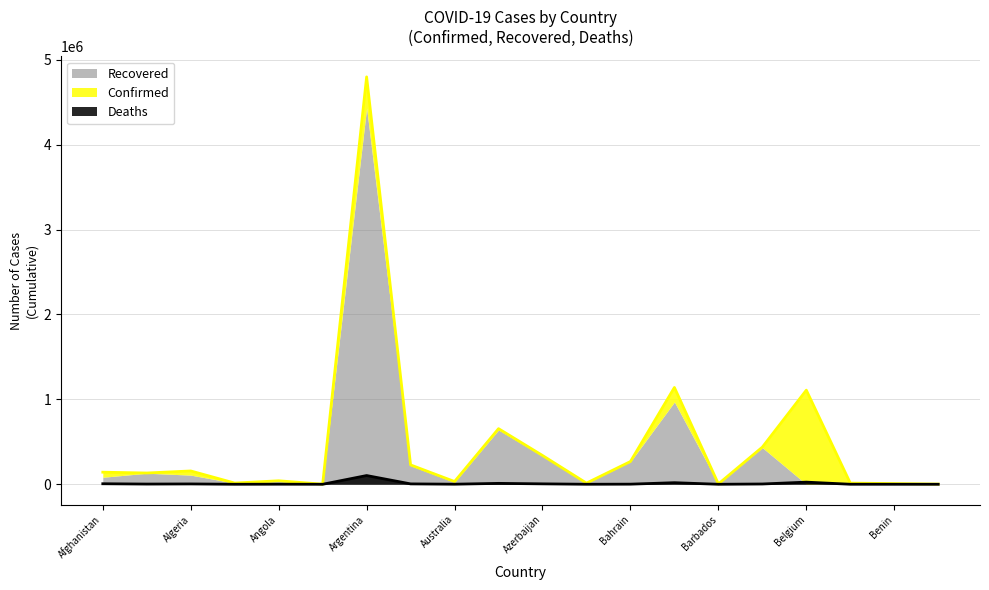

Is the value of Deaths at Algeria greater than the value of Confirmed at Armenia?

No